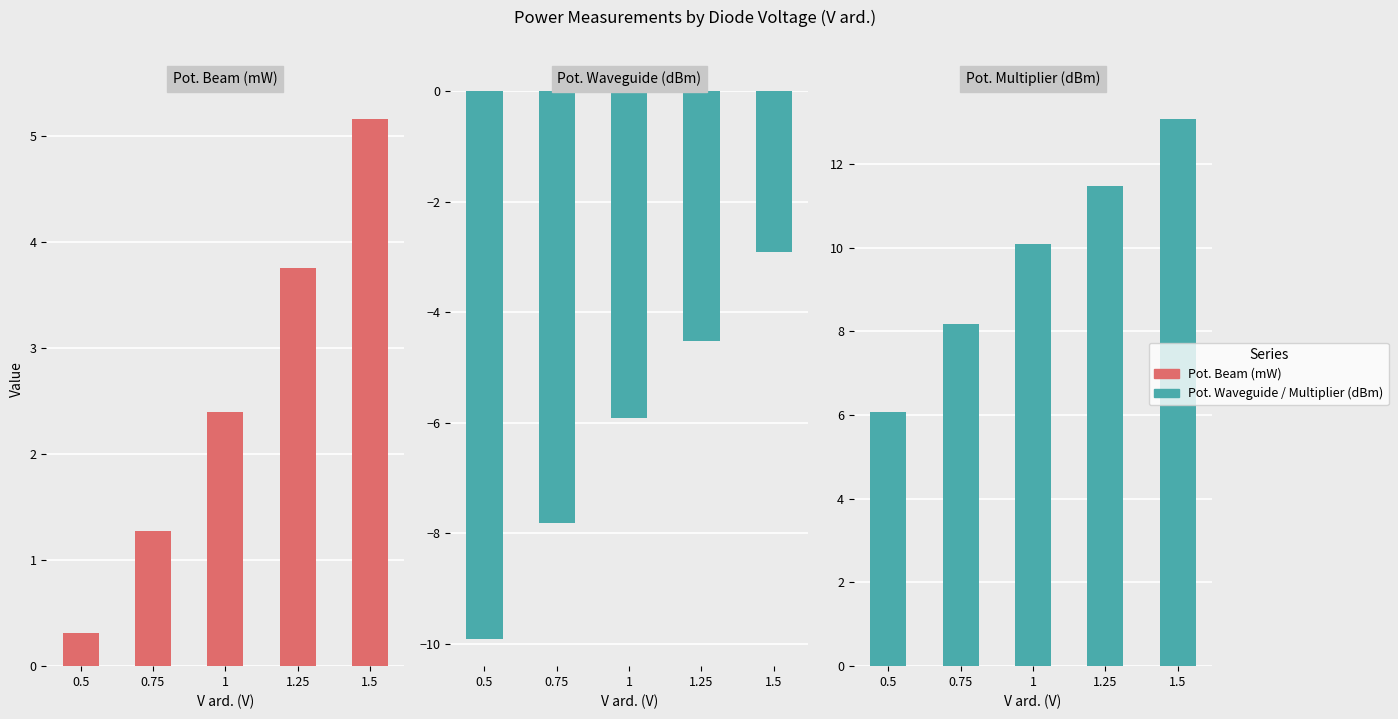

Reading left to right, extract all data points from this chart.

Pot. Beam: 0.3	1.3	2.4	3.8	5.2
Pot. Waveguide: -9.9	-7.8	-5.9	-4.5	-2.9
Pot. Multiplier: 6.1	8.2	10.1	11.5	13.1